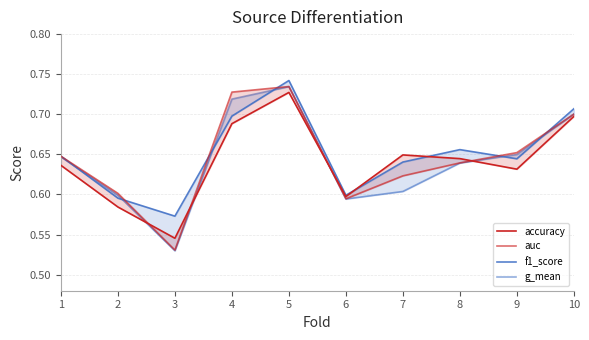

How many lines are shown in the chart?

4